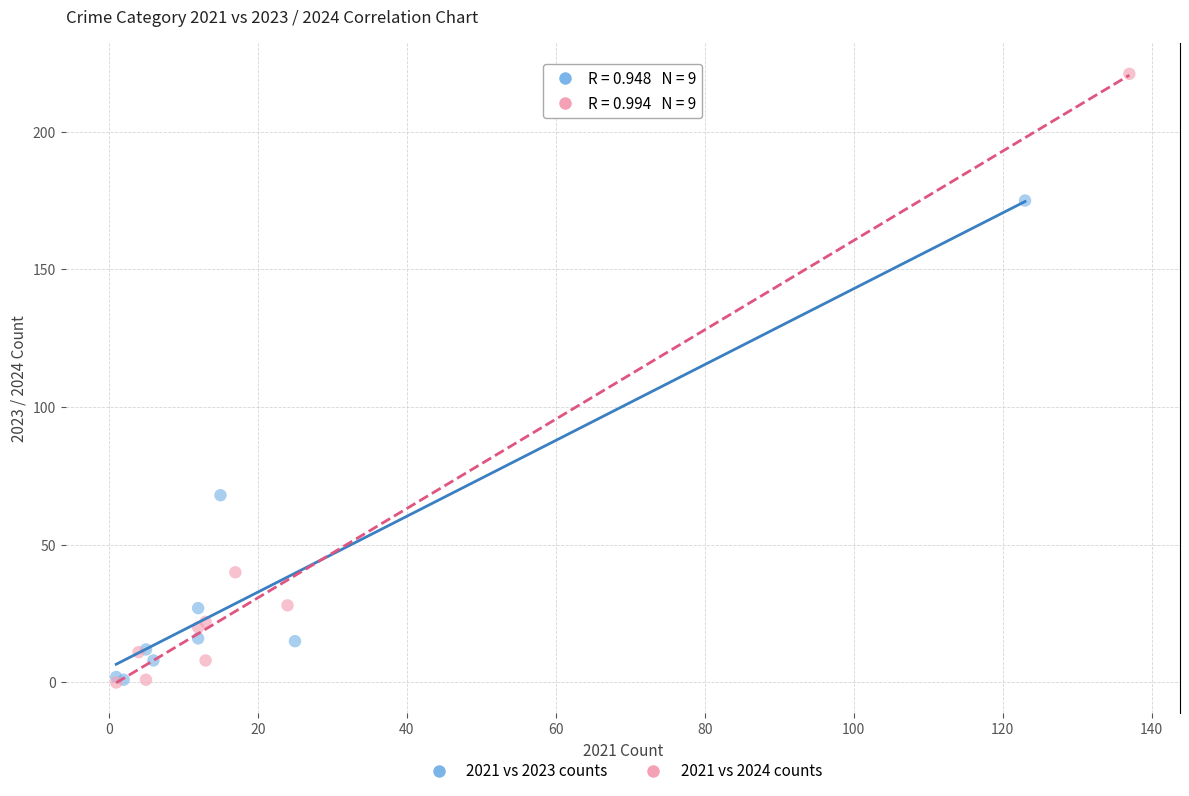

Which series contains the highest Y value?

2021 vs 2024 counts